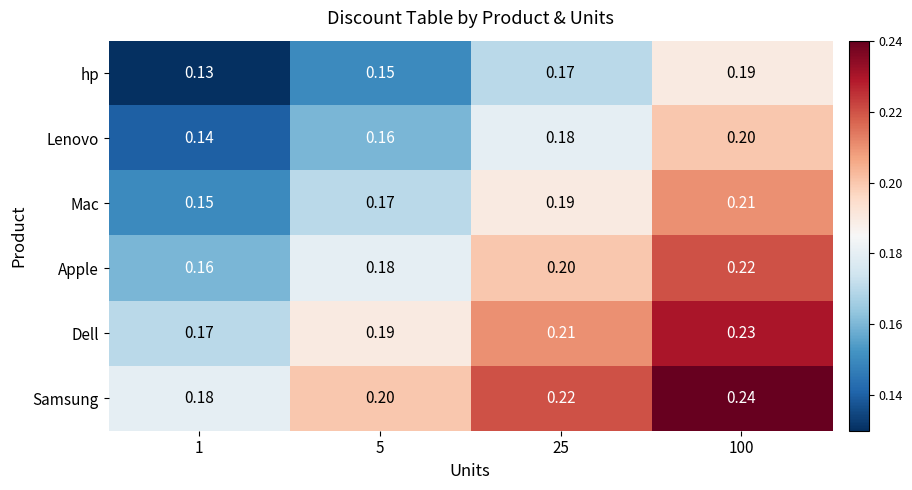

Which series has the largest total across all categories?

Samsung